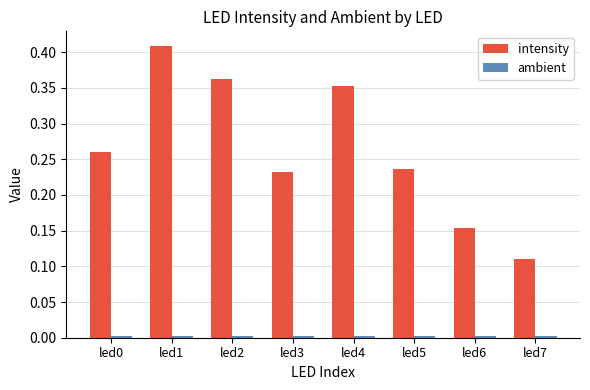

Which series has the largest total across all categories?

intensity